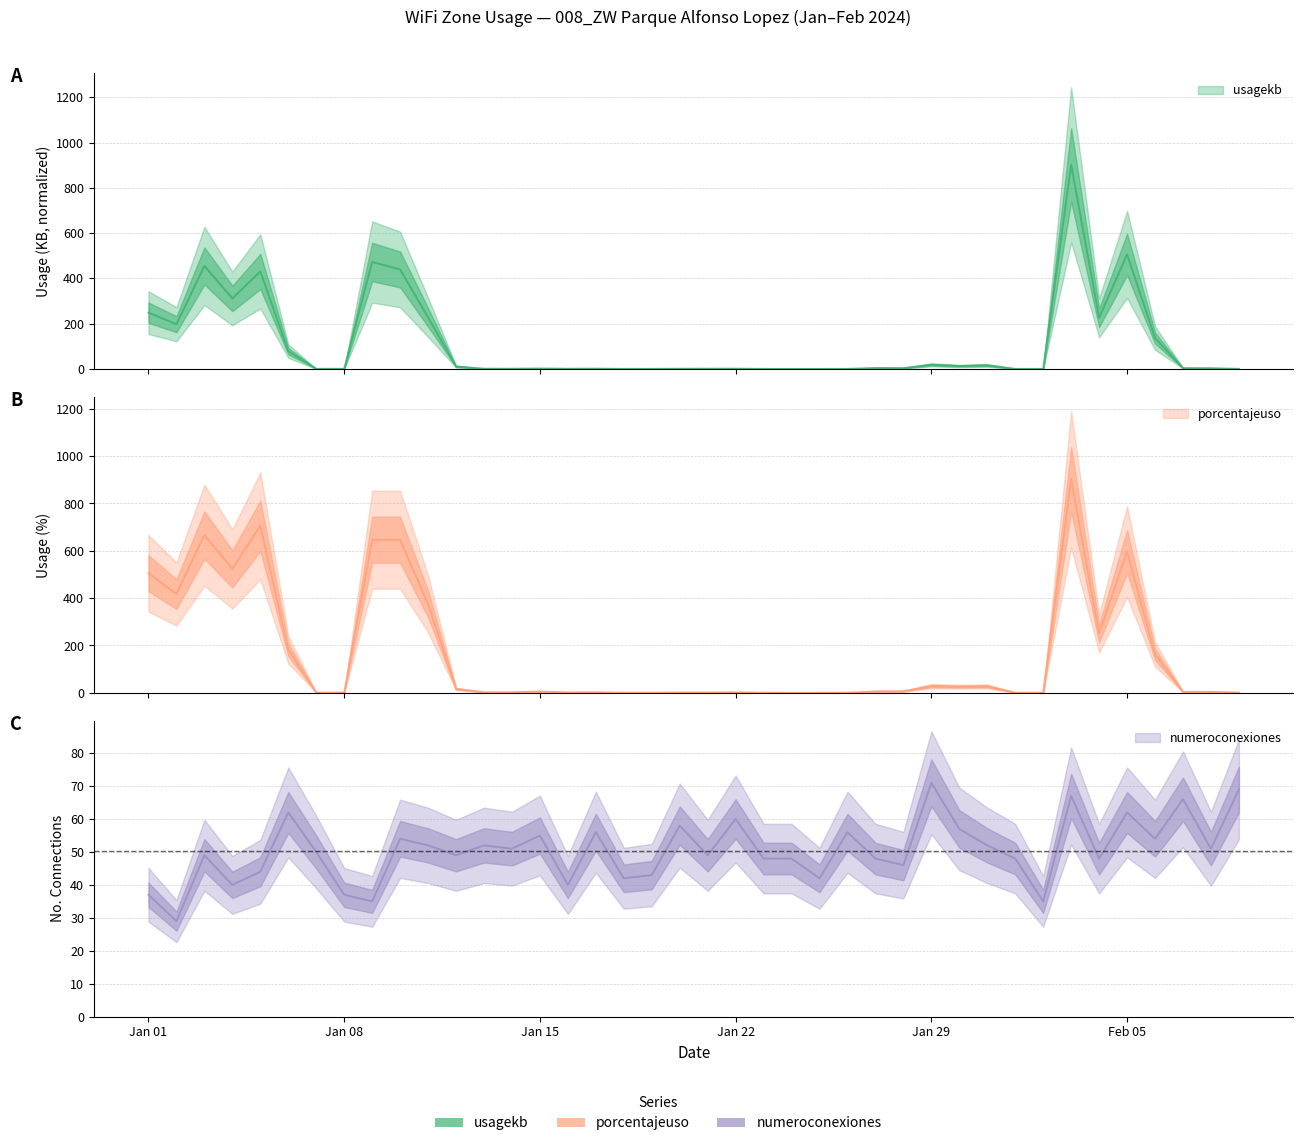

Which label corresponds to the largest value in the chart?

2024-02-03